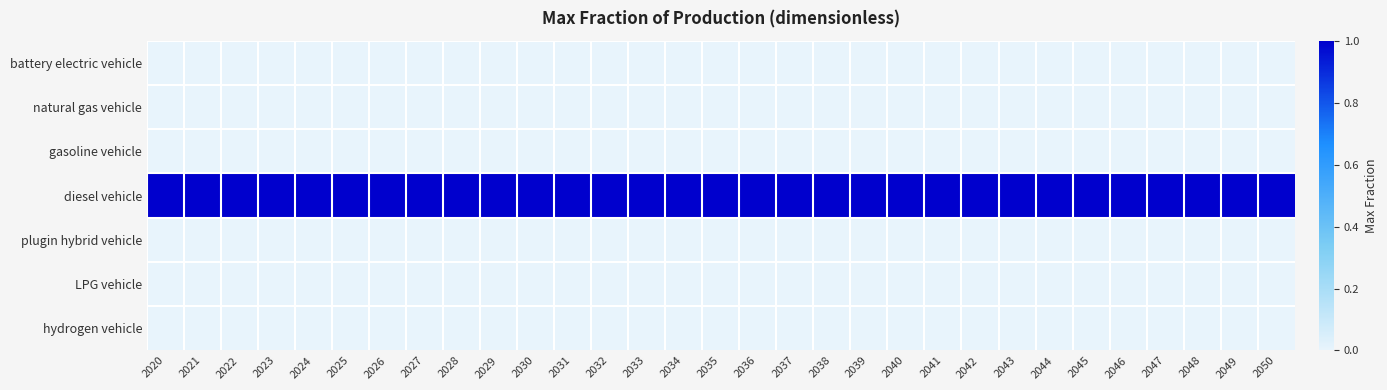

What is the spread (max minus min) of values at 2047?

1